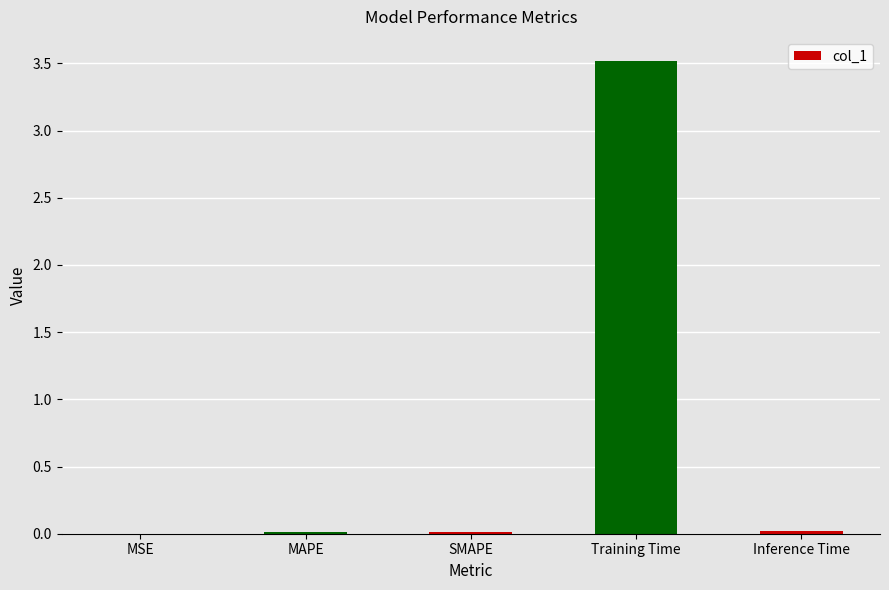

What is the sum of all values?

3.6